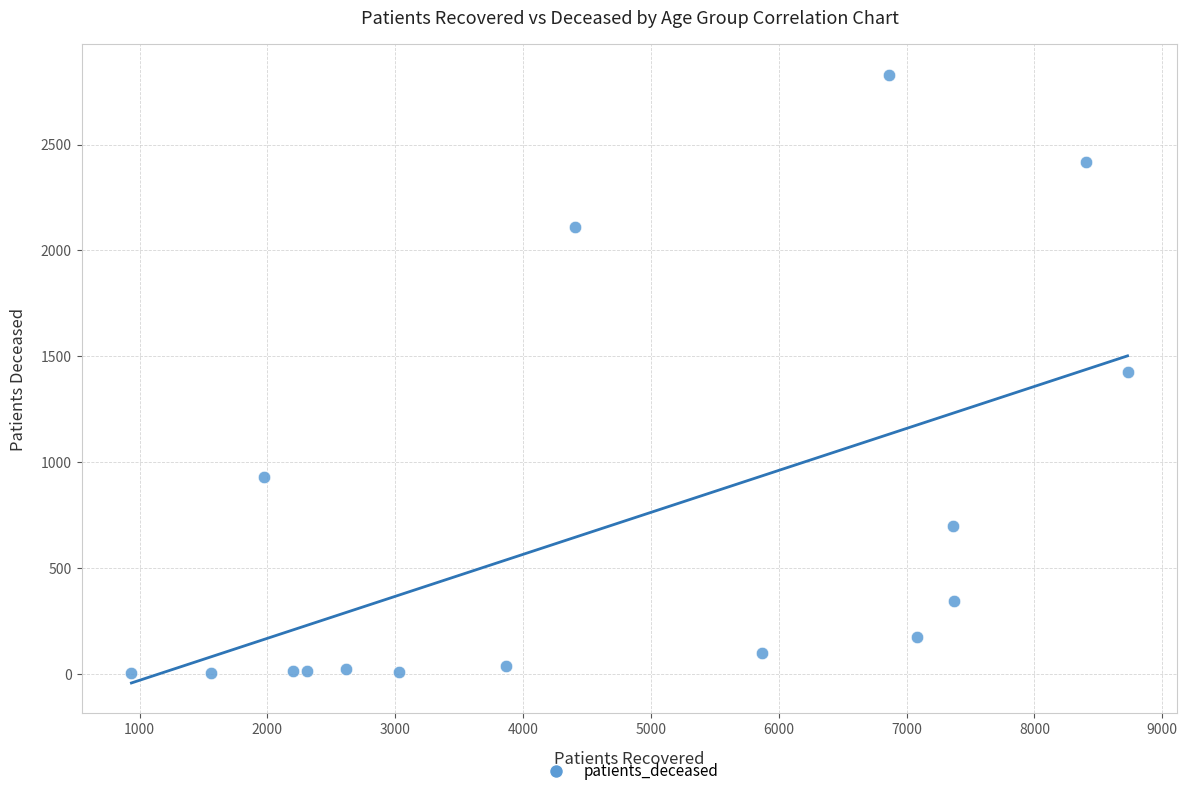

What is the range of X values (max minus min)?

7793